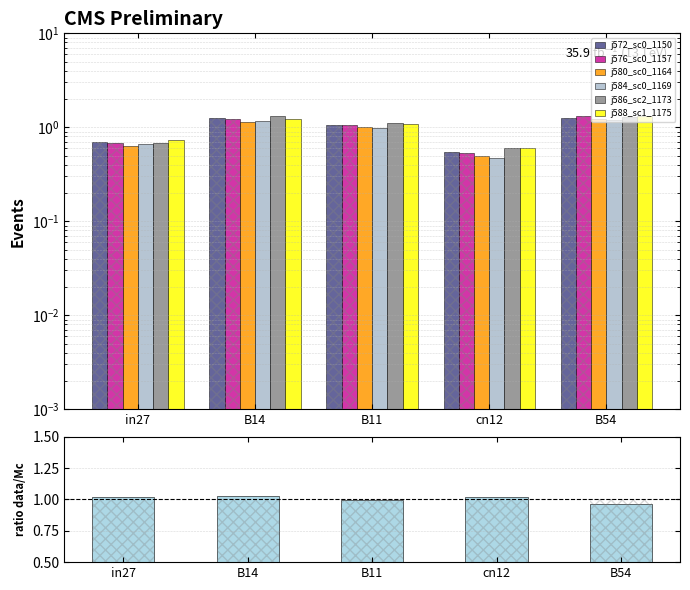

How many groups of bars are there?

5